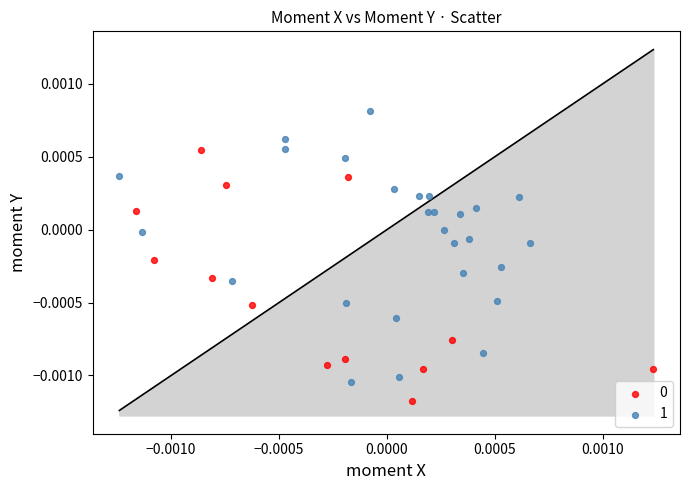

Which series reaches the maximum Y coordinate?

1